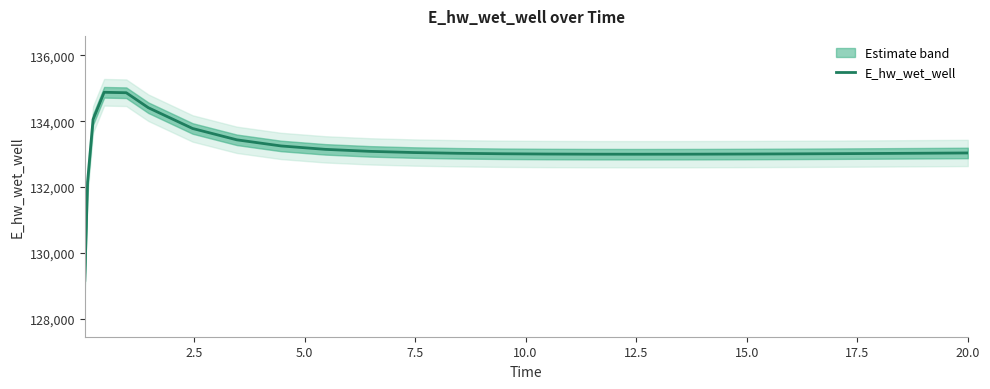

What is the smallest value displayed?

129163.8